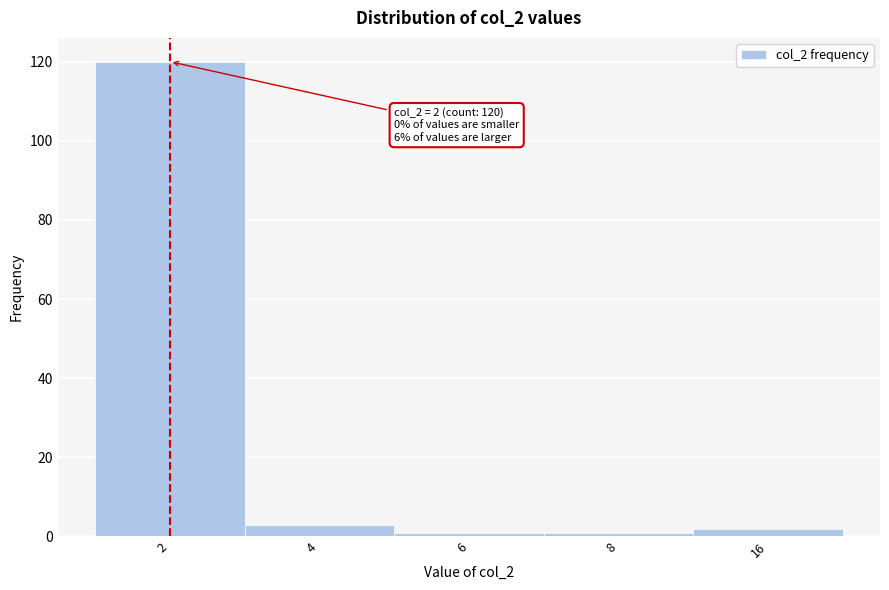

Reading left to right, what are all the values shown in this chart?

2=120	4=3	6=1	8=1	16=2